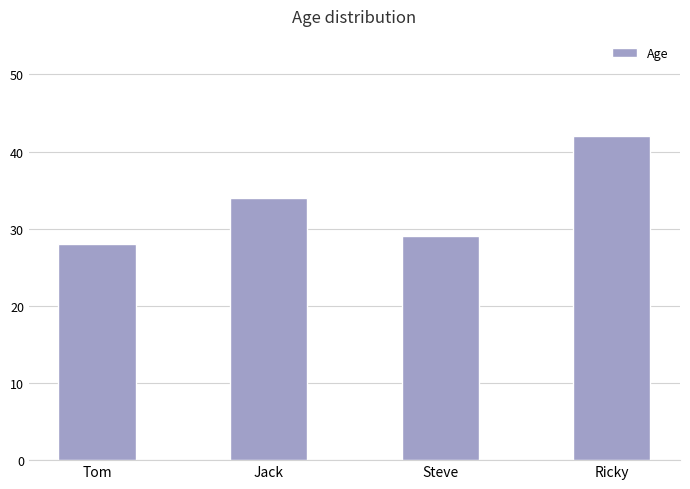

What position from the right is Steve?

2